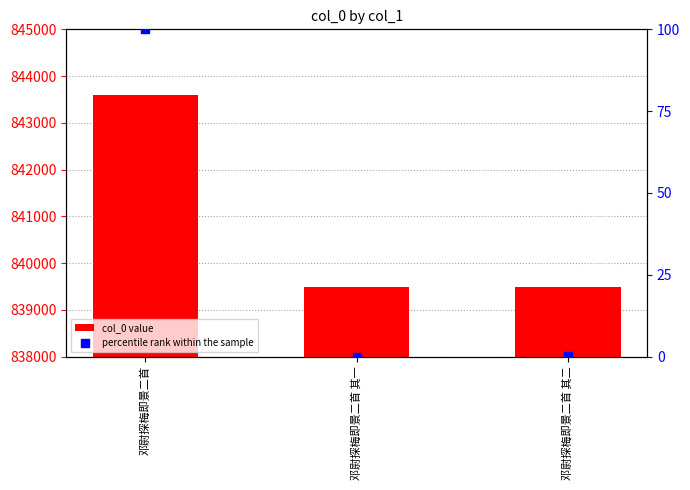

Which series has the largest total across all categories?

col_0 value